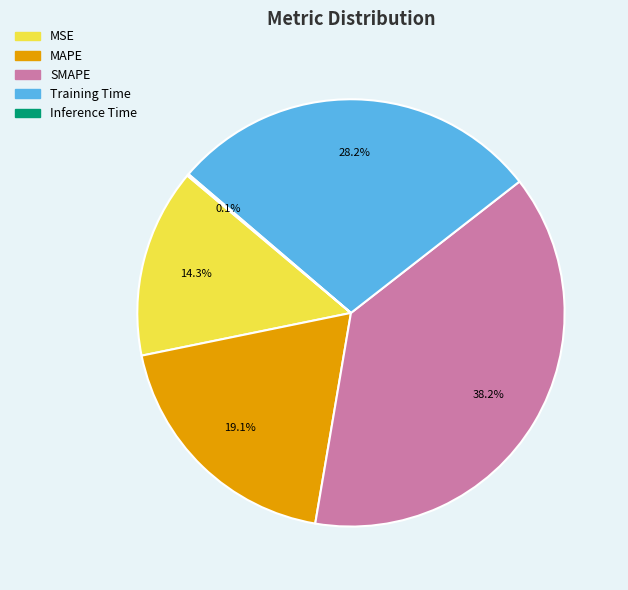

Which category has the biggest portion of the pie?

SMAPE